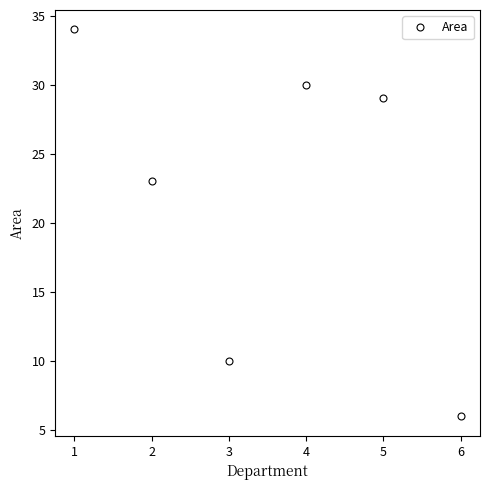

Rank the categories by value from lowest to highest.

6, 3, 2, 5, 4, 1